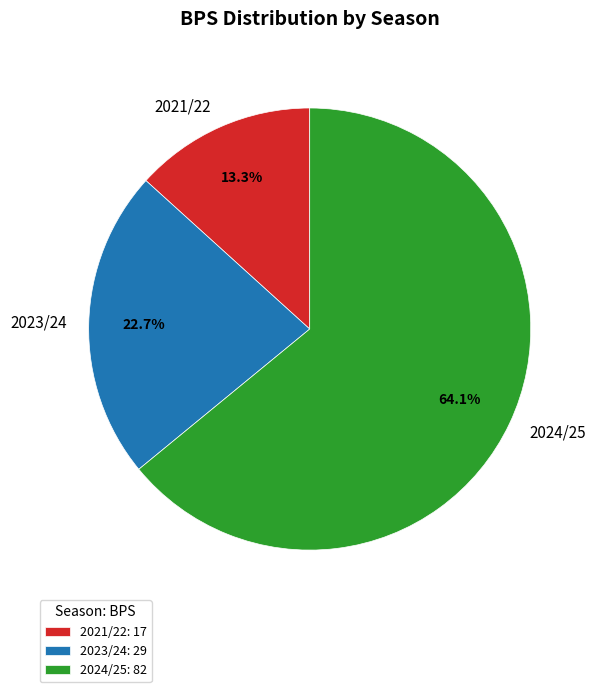

What percentage is the 2021/22 slice, to the nearest percent?

13%